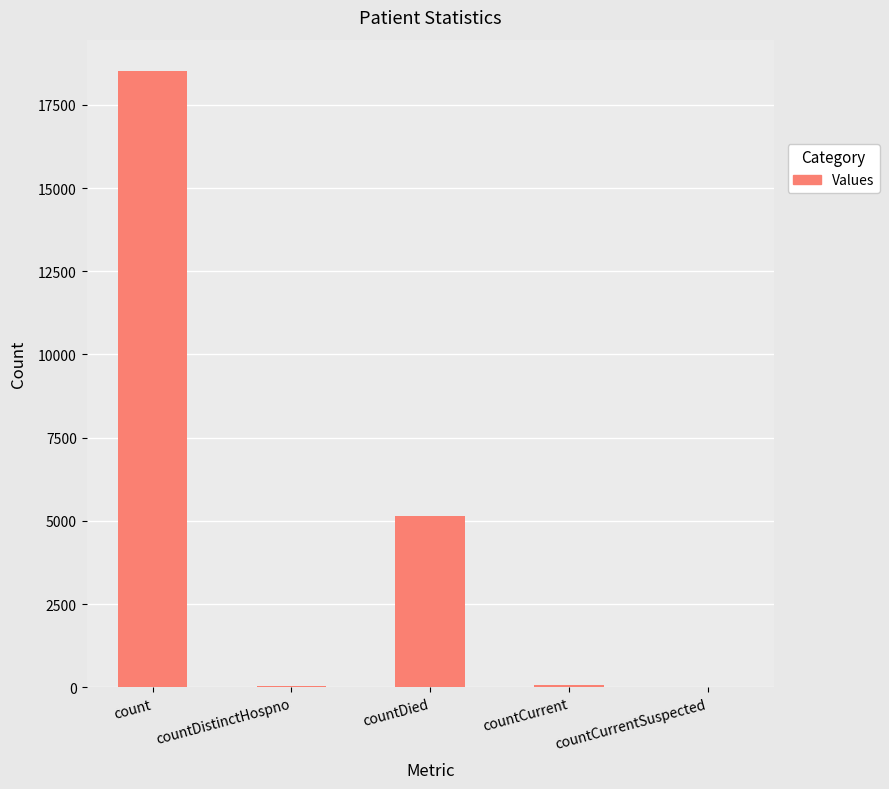

Are the bars horizontal?

No